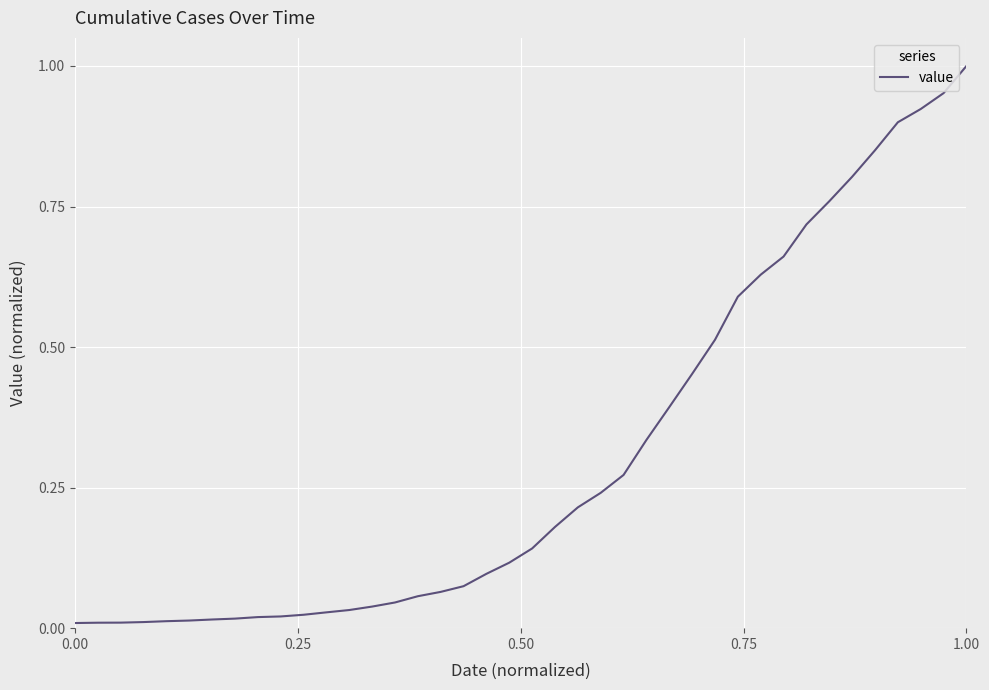

Which label corresponds to the largest value in the chart?

1.00